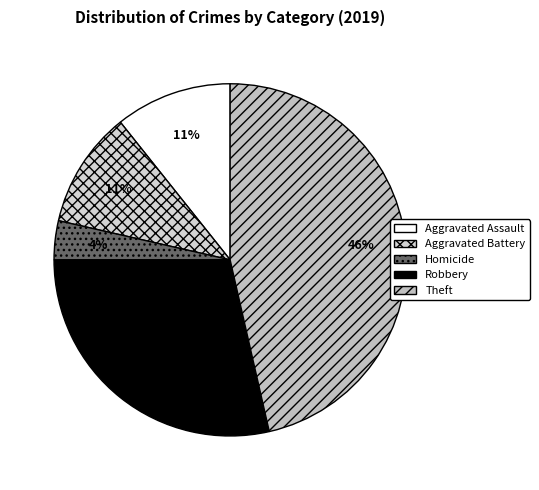

Is Theft the majority of the pie?

No